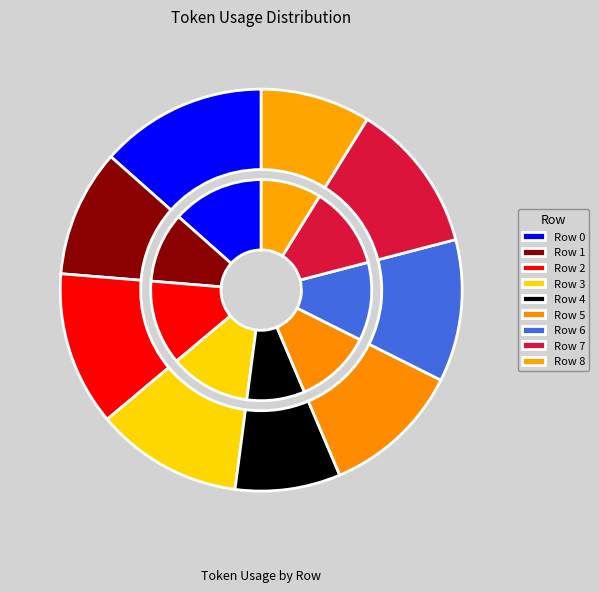

Does any single category account for the majority?

No